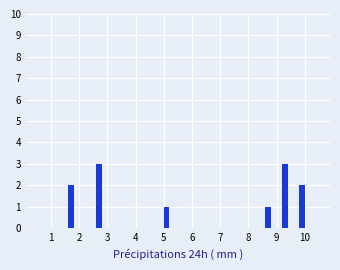

What is the greatest value displayed?

3